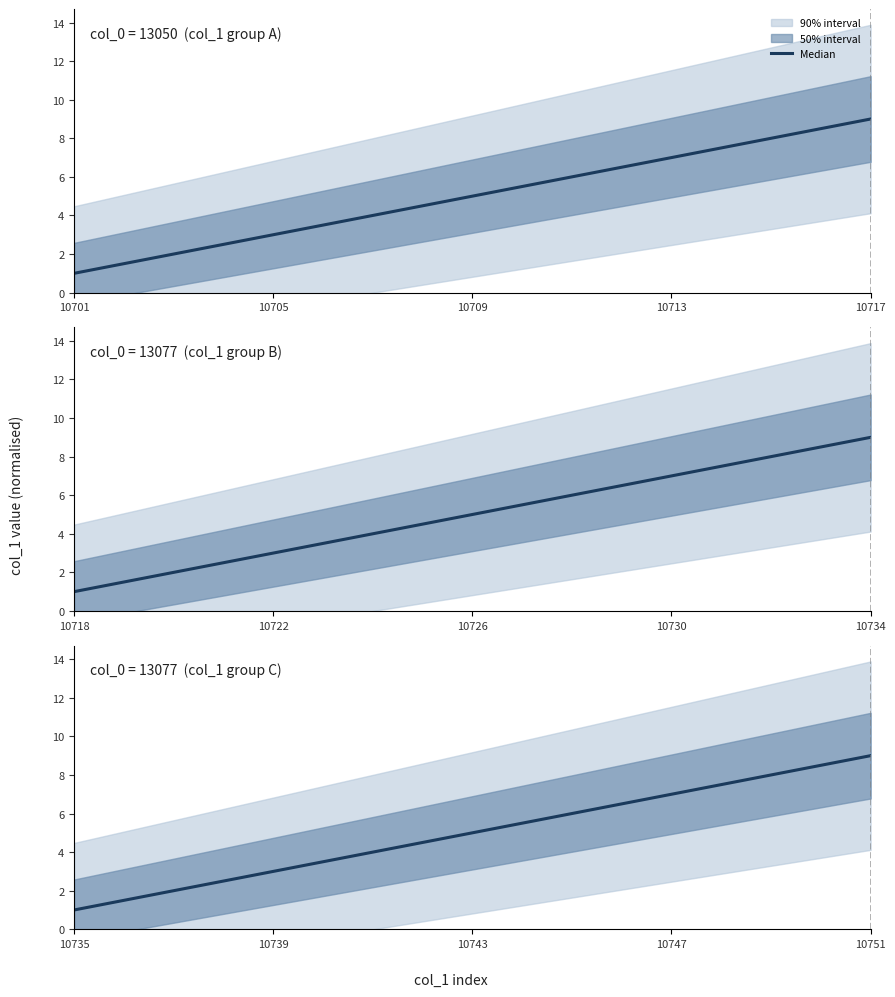

What is the sum of all values?

85.0